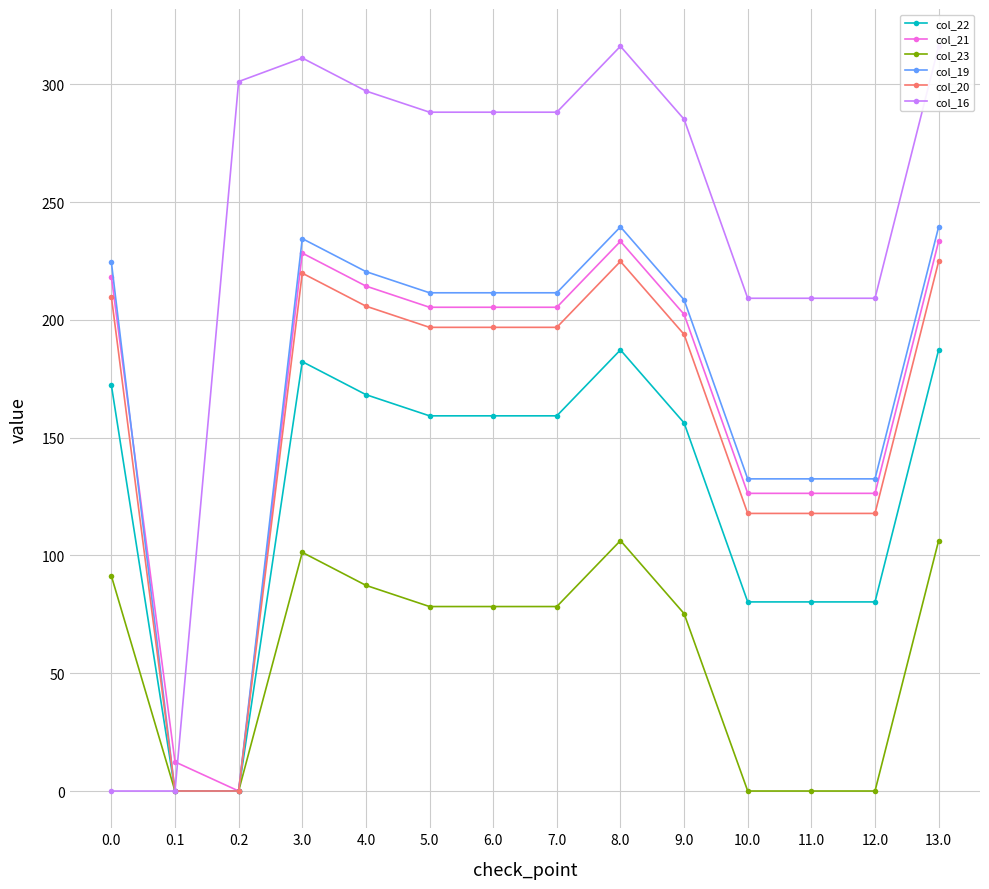

What value does the col_23 series have at 4.0?

87.3